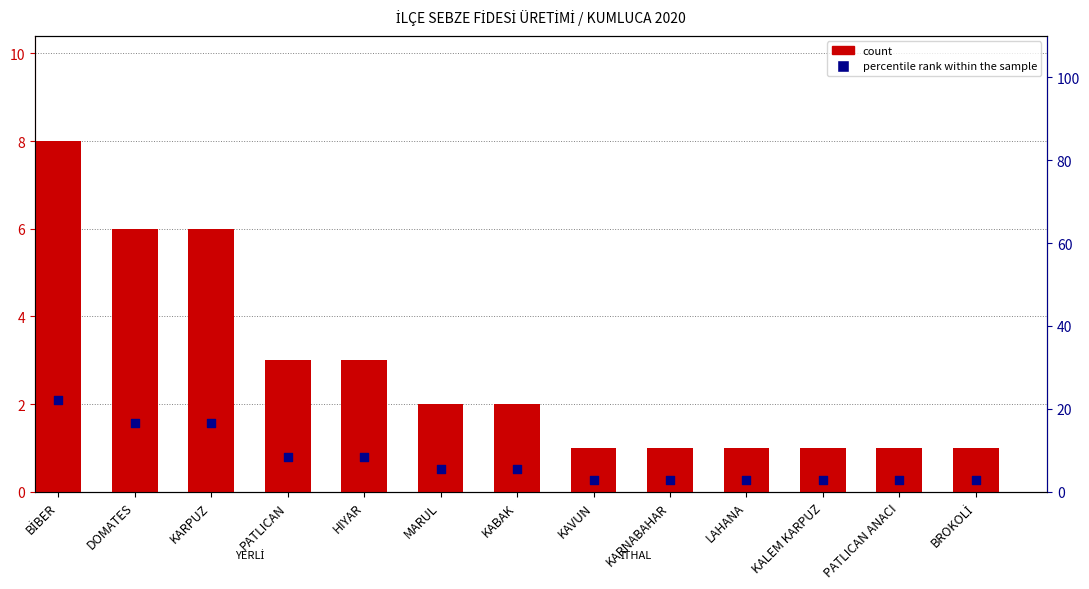

At which category is the sum across all series the highest?

BİBER